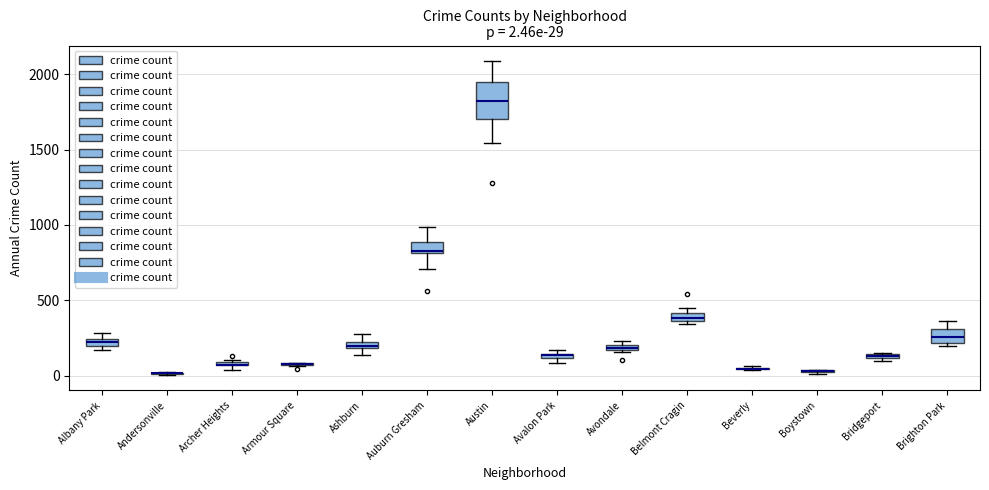

Comparing the boxes themselves (not the whiskers), which one is the tallest?

Austin